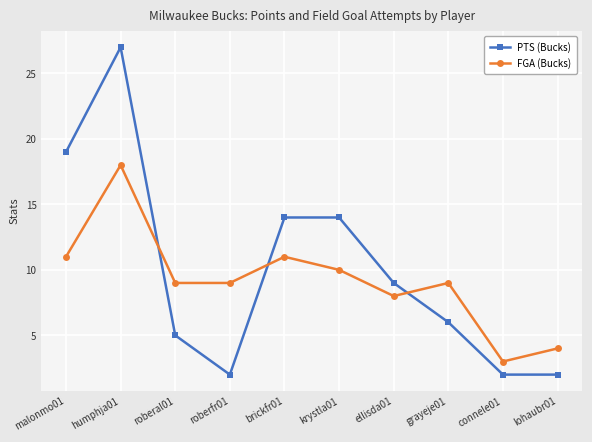

What is the average value of the FGA (Bucks) series?

9